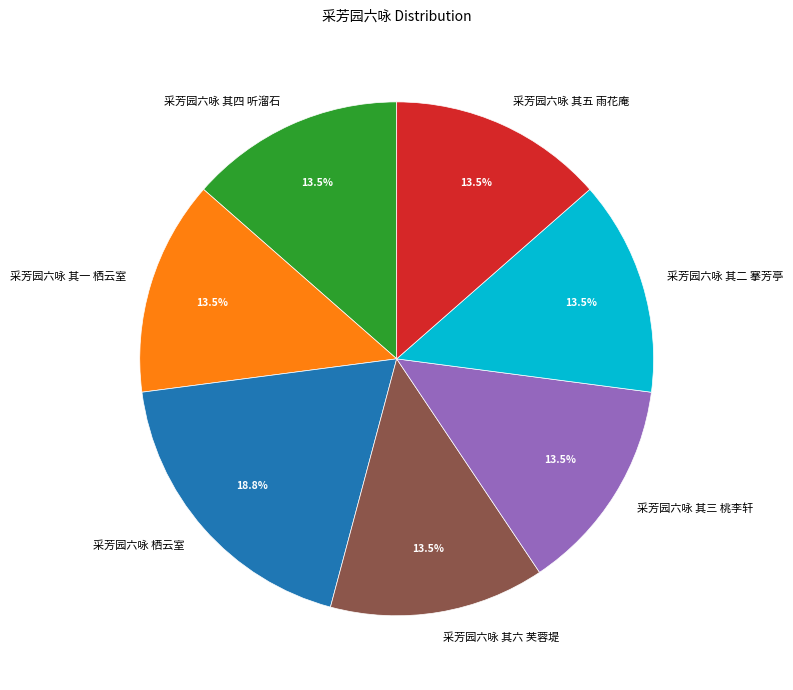

Does 采芳园六咏 其一 栖云室 account for over 50% of the chart?

No